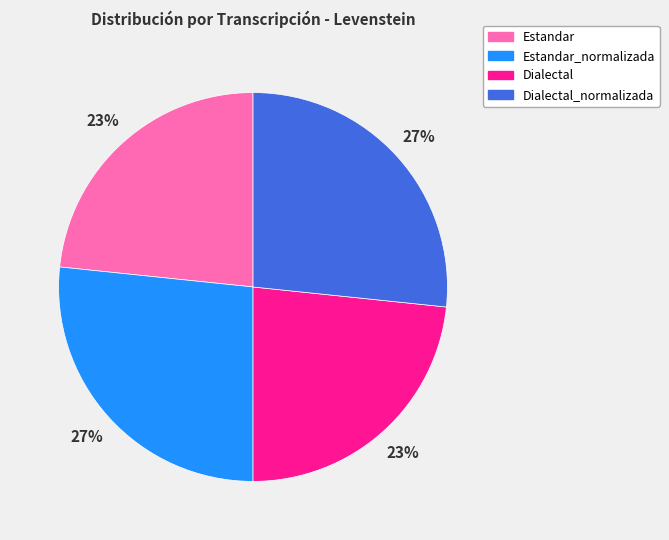

What is the ratio of the value at Estandar to the value at Estandar_normalizada?

0.9